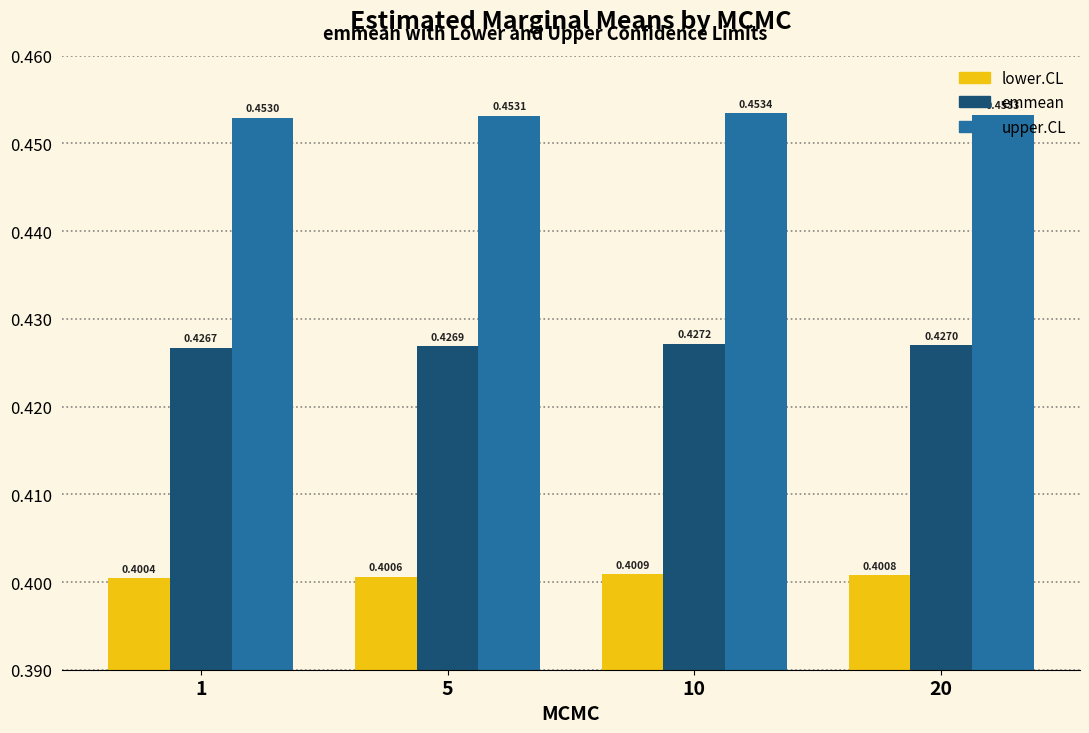

At how many categories does at least one series exceed 0?

4